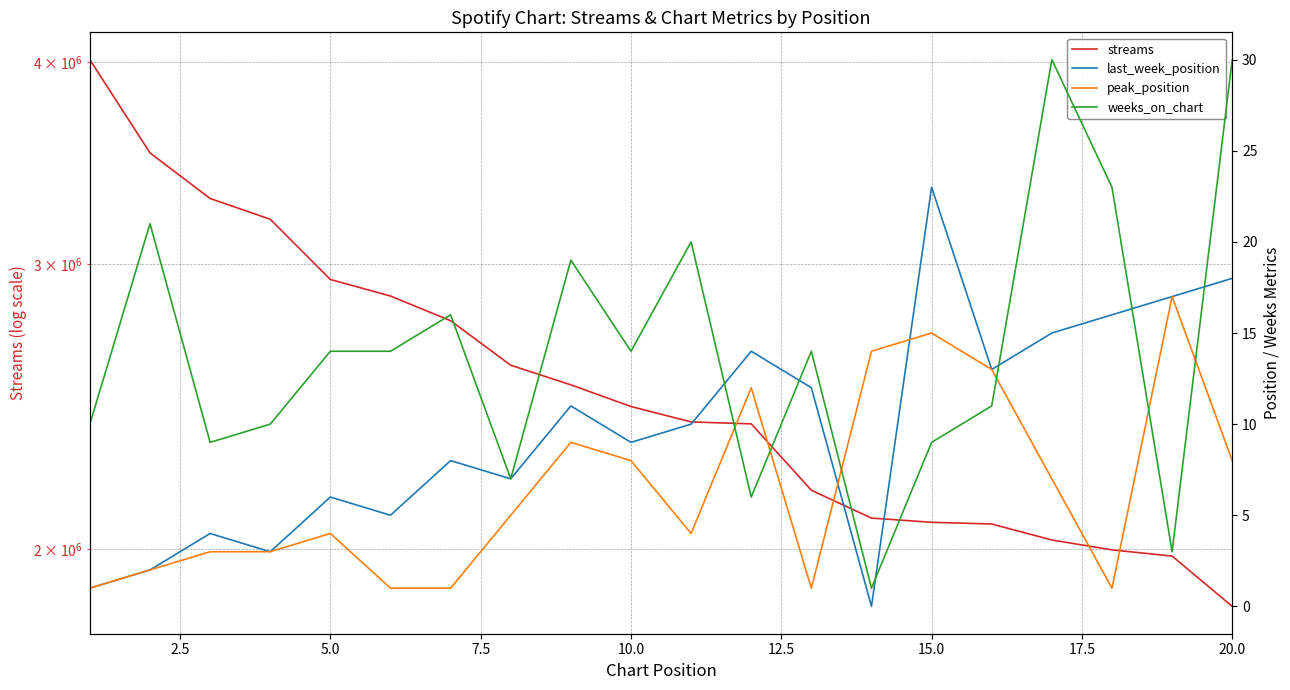

Is the value of last_week_position at 18 greater than the value of peak_position at 2.5?

Yes